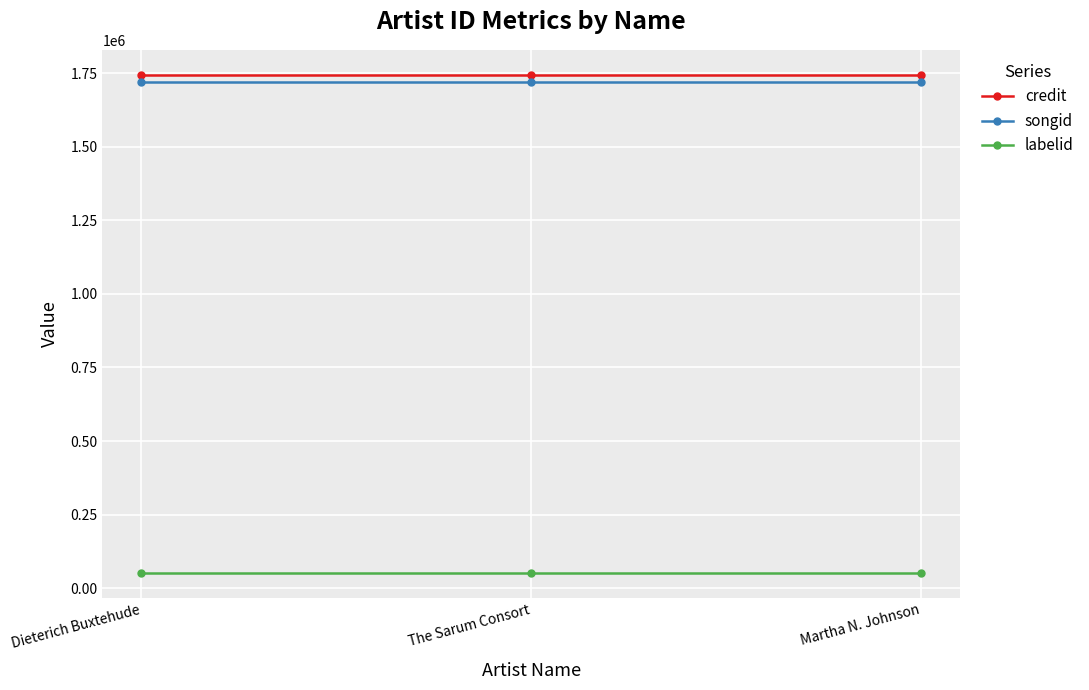

What is the maximum value shown in the chart?

1745198